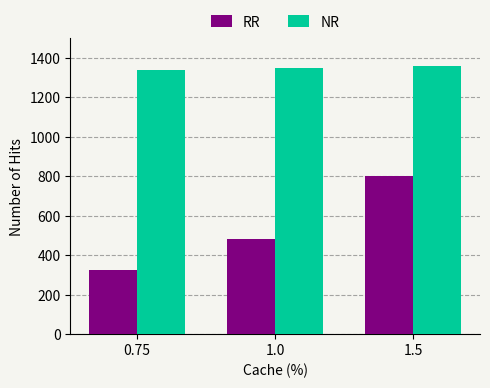

Reading left to right, transcribe all the data shown in this chart.

RR: 0.75=325	1.0=480	1.5=800
NR: 0.75=1340	1.0=1350	1.5=1360